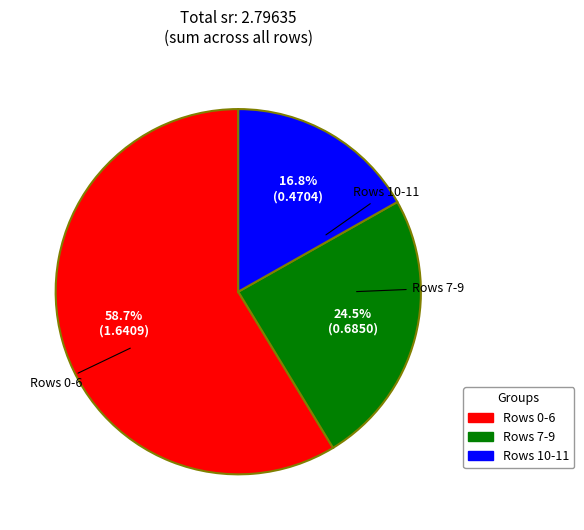

Between Rows 0-6 and Rows 10-11, which is larger?

Rows 0-6